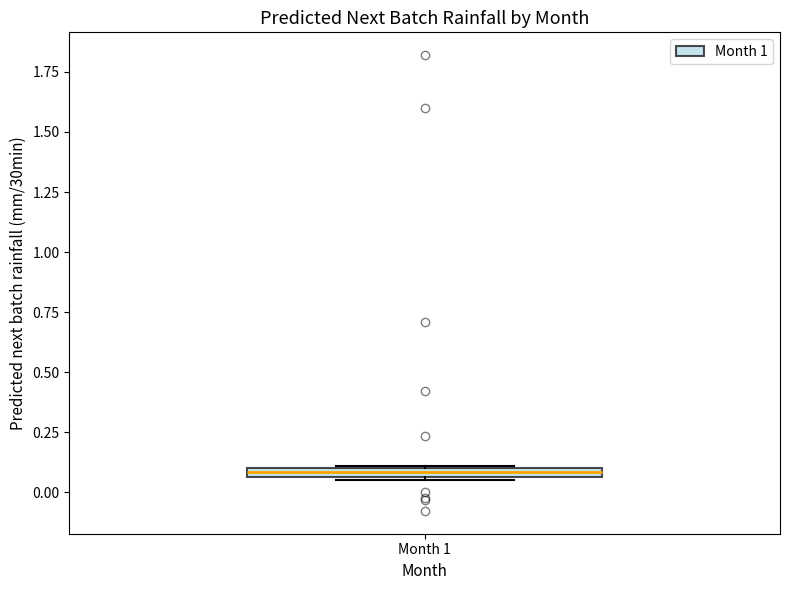

Where is the upper edge of the box for Month 1 on the y-axis? The values are not printed on the chart, so give them approximately, as read against the axis.

0.10